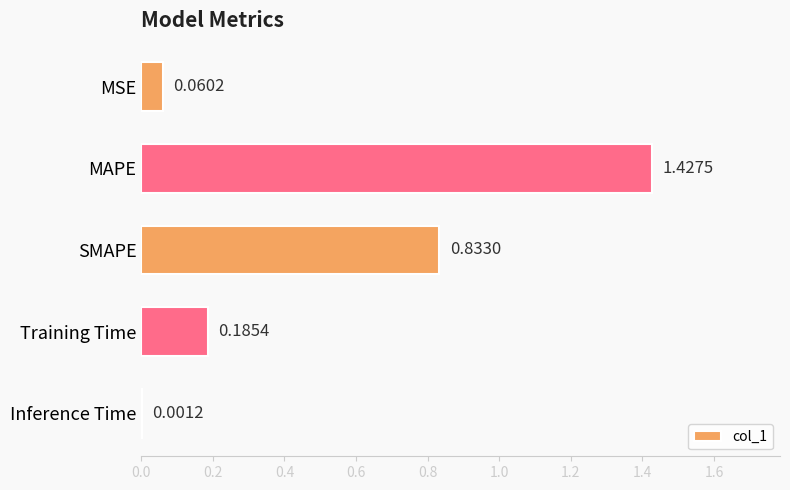

What is the sum of the values at MAPE and Training Time?

1.6